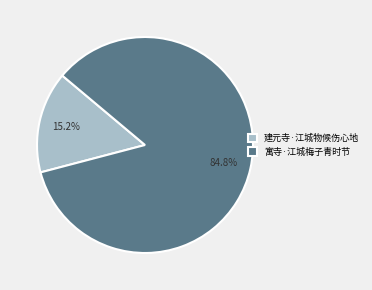

True or false: 寓寺·江城梅子青时节 accounts for 85% of the total.

True